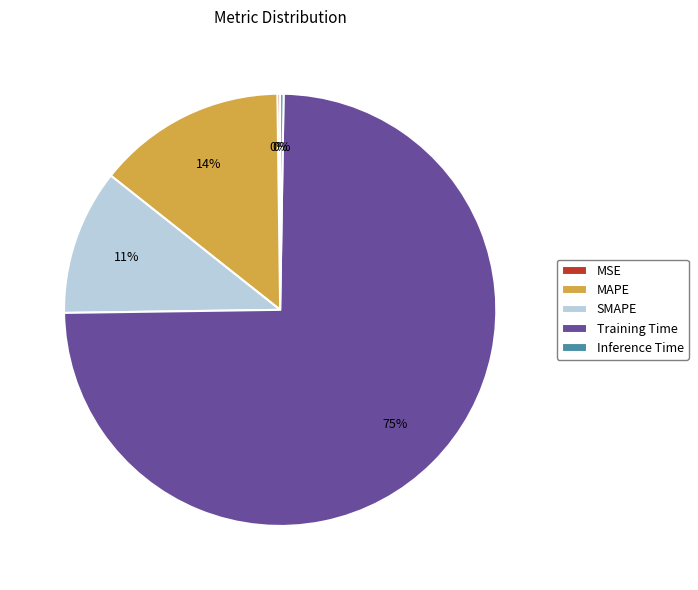

To the nearest percent, what is the average slice percentage?

20%